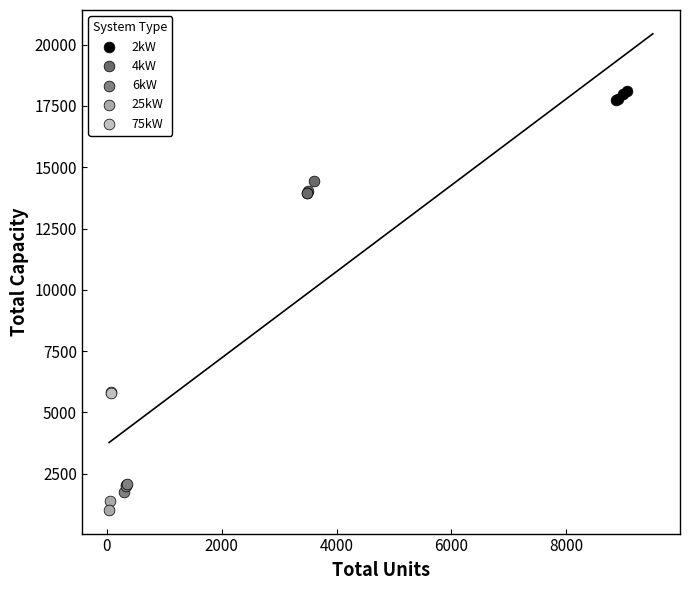

Which series reaches the minimum Y coordinate?

25kW